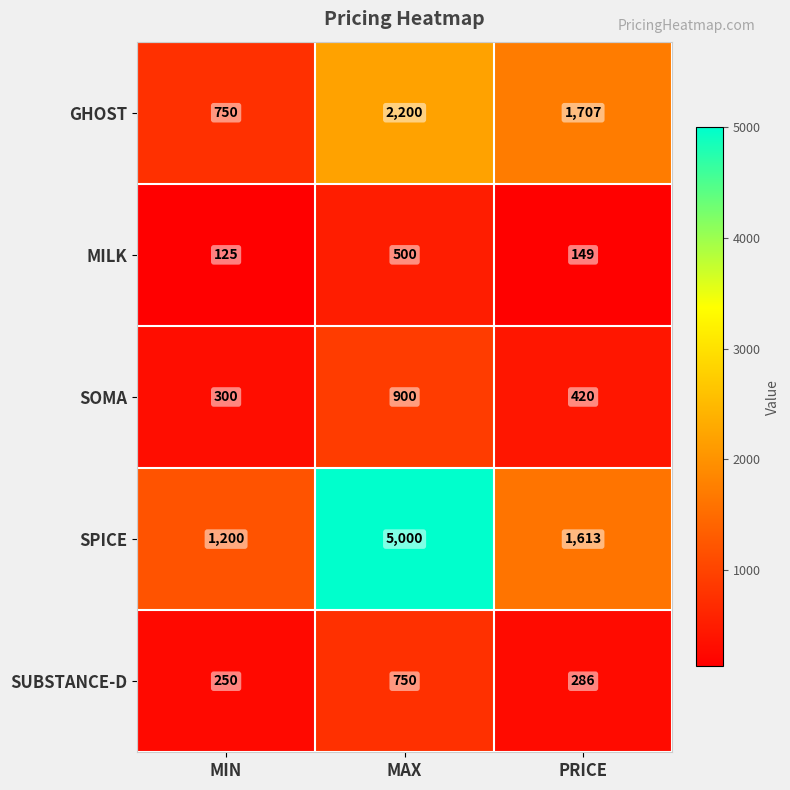

What is the difference between the maximum and second lowest values in the SOMA series?

480